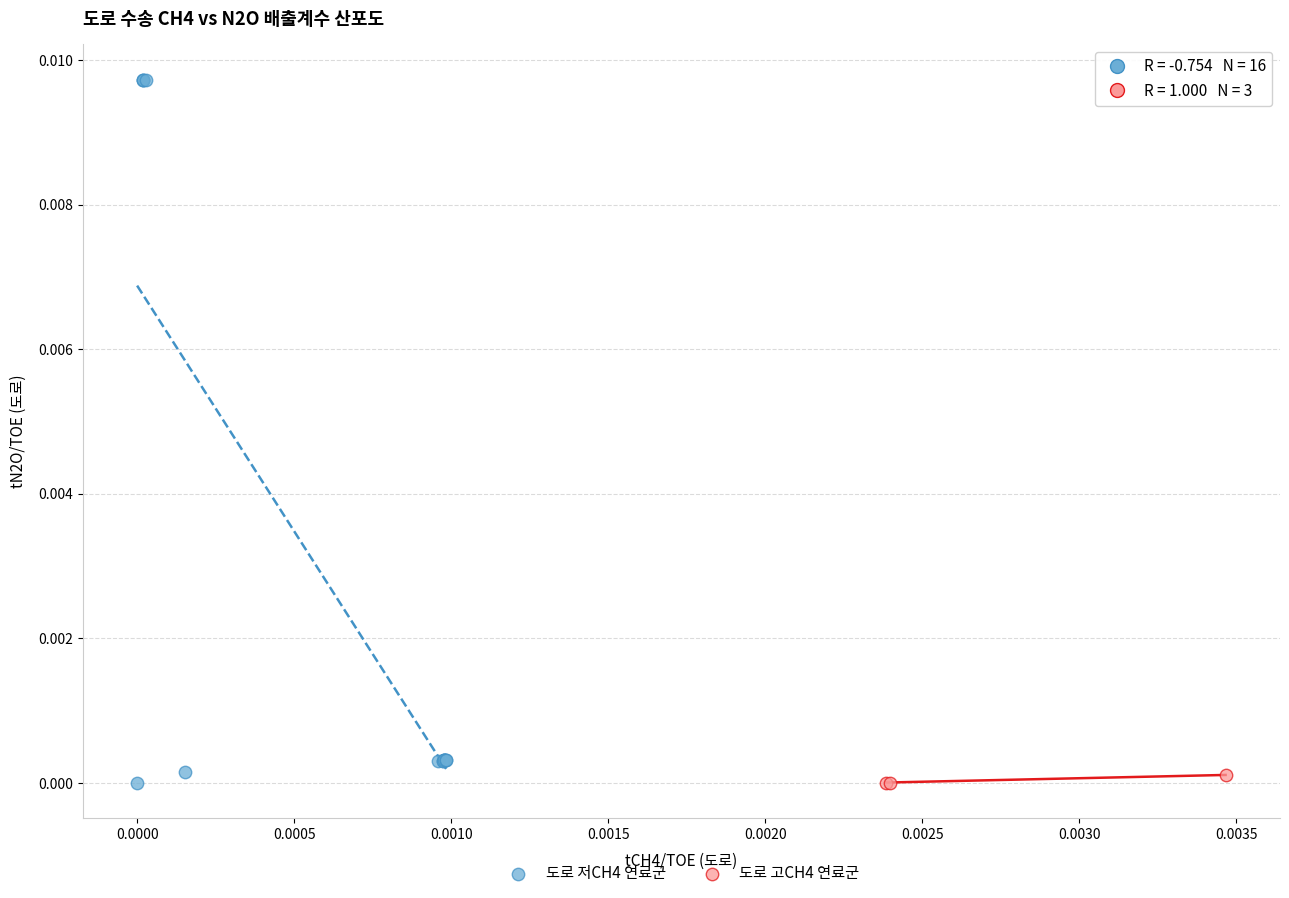

Which series has the widest spread of Y values?

도로 저CH4 연료군